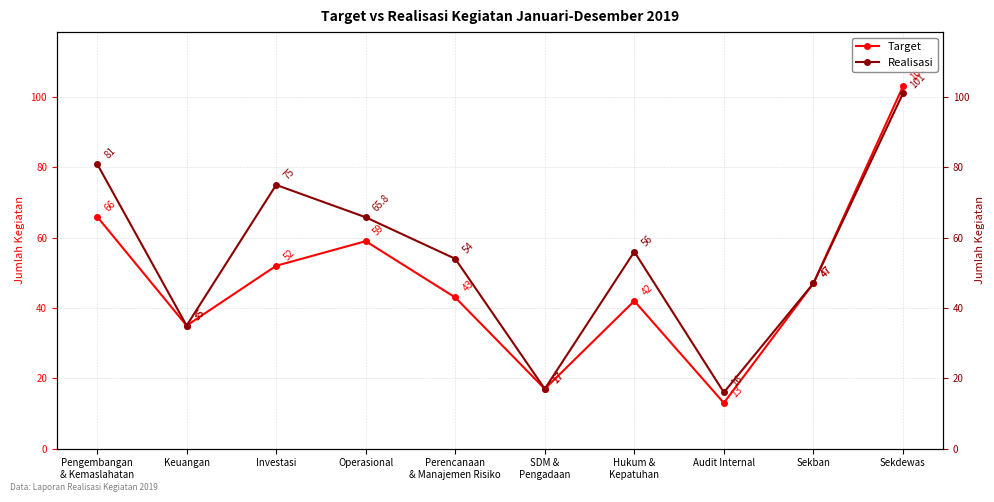

What is the highest value of the Target series?

103.0